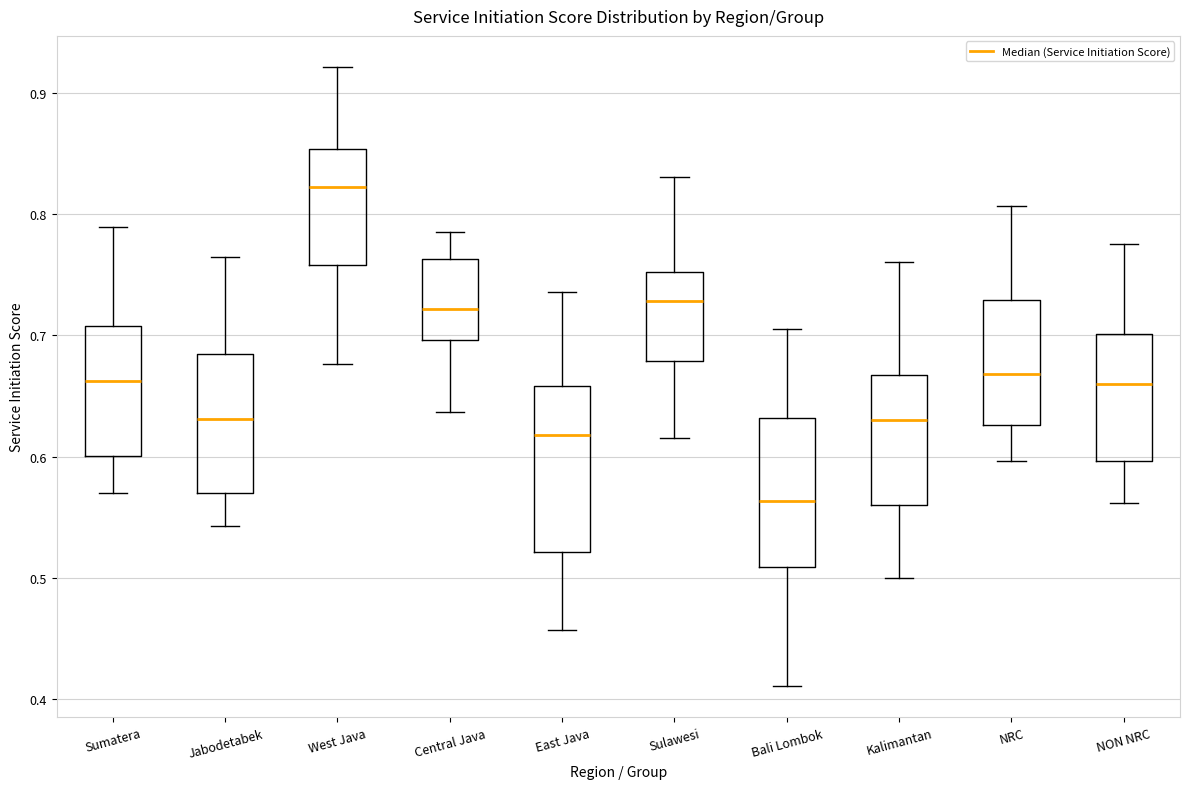

Which box has the lowest median line?

Bali Lombok